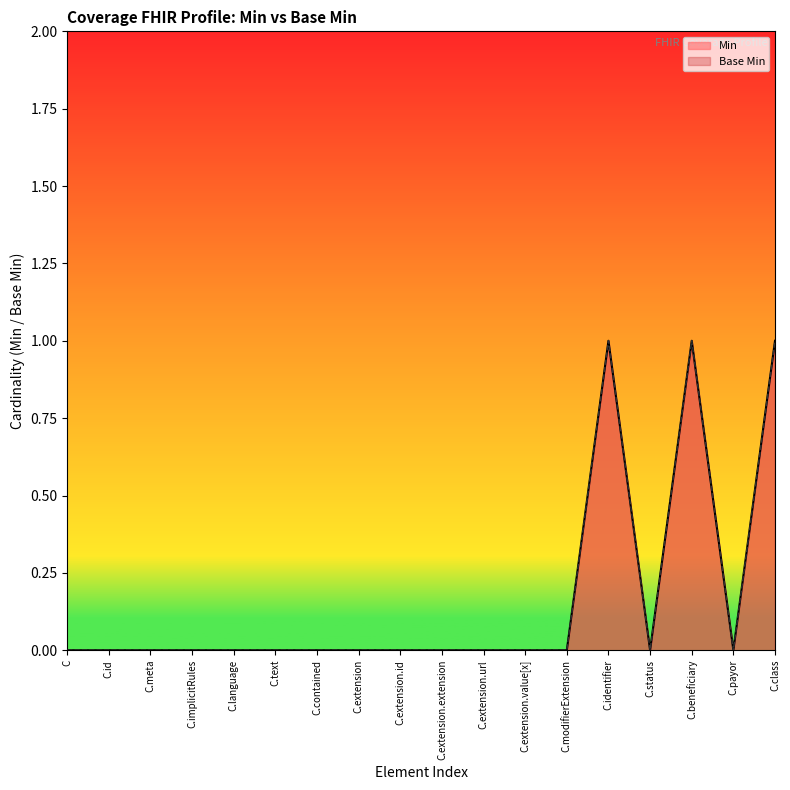

How many values in Base Min are above zero?

3